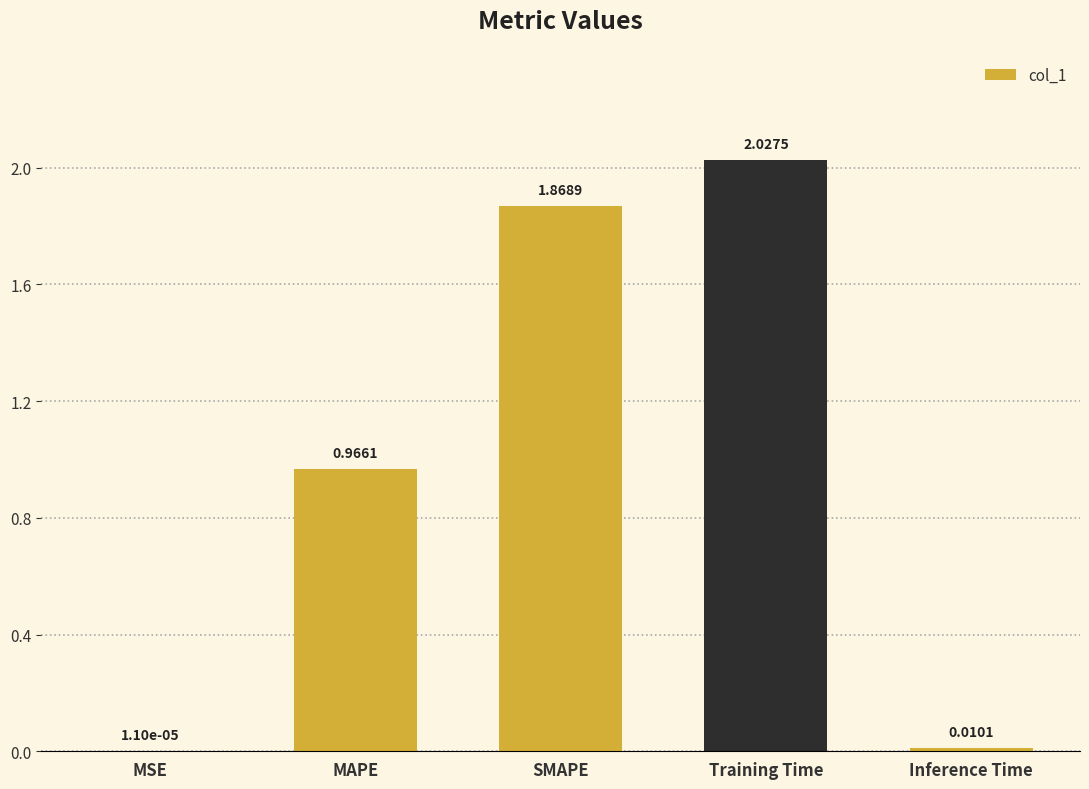

What is the difference between the values at Training Time and MAPE?

1.1